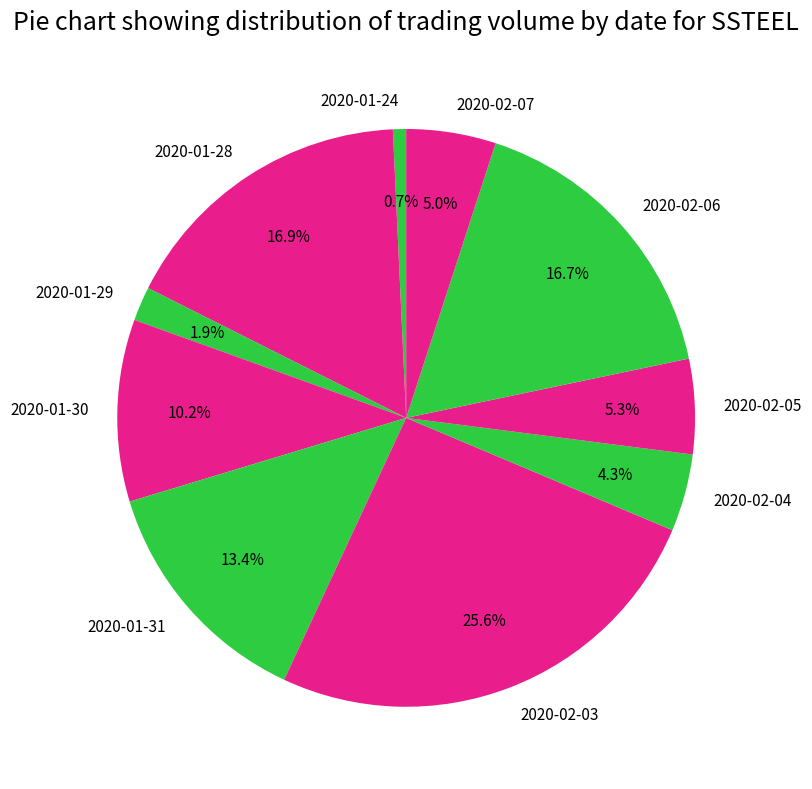

What is the ratio of the value at 2020-01-29 to the value at 2020-02-05?

0.4